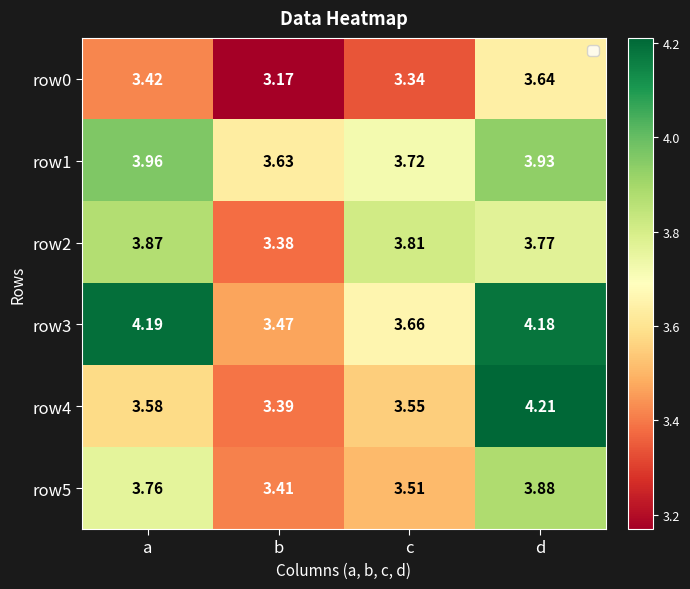

Which label corresponds to the largest value in the chart?

d